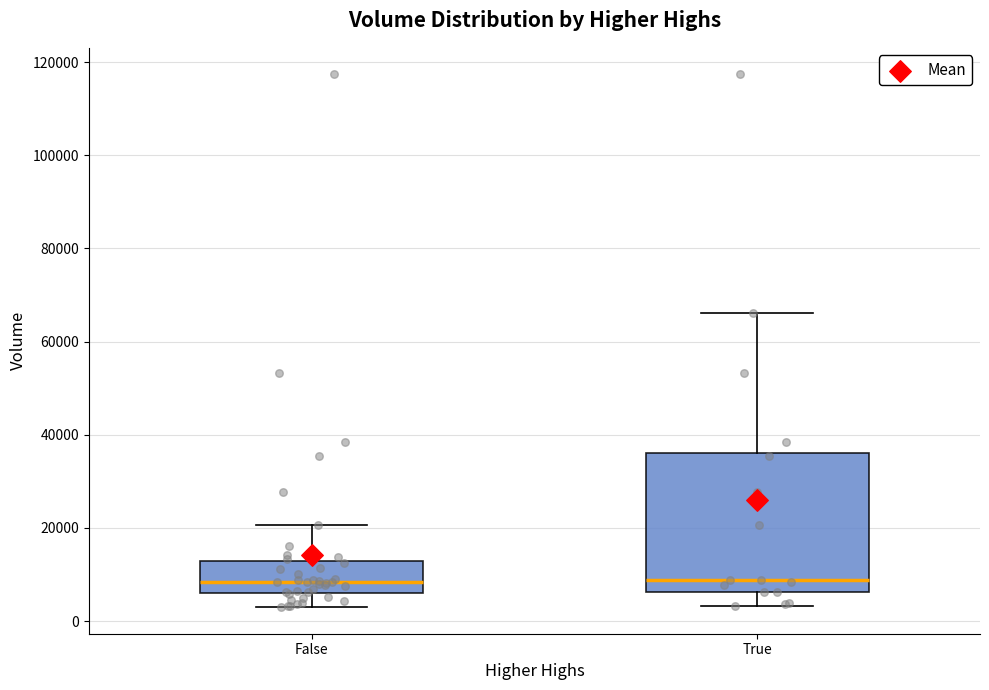

Where does the lower whisker of the box for False end on the y-axis? The values are not printed on the chart, so give them approximately, as read against the axis.

2000